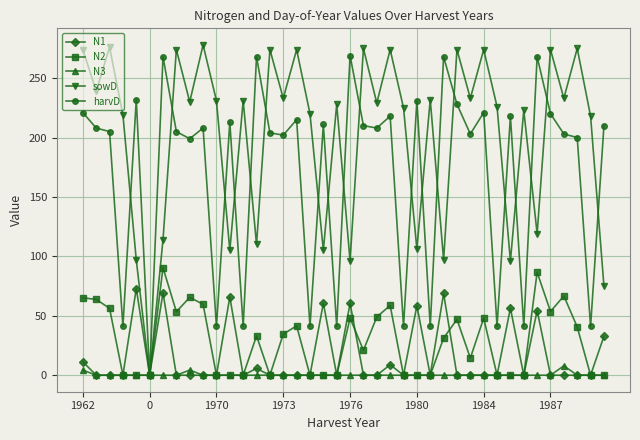

What is the maximum value for N2?

90.4